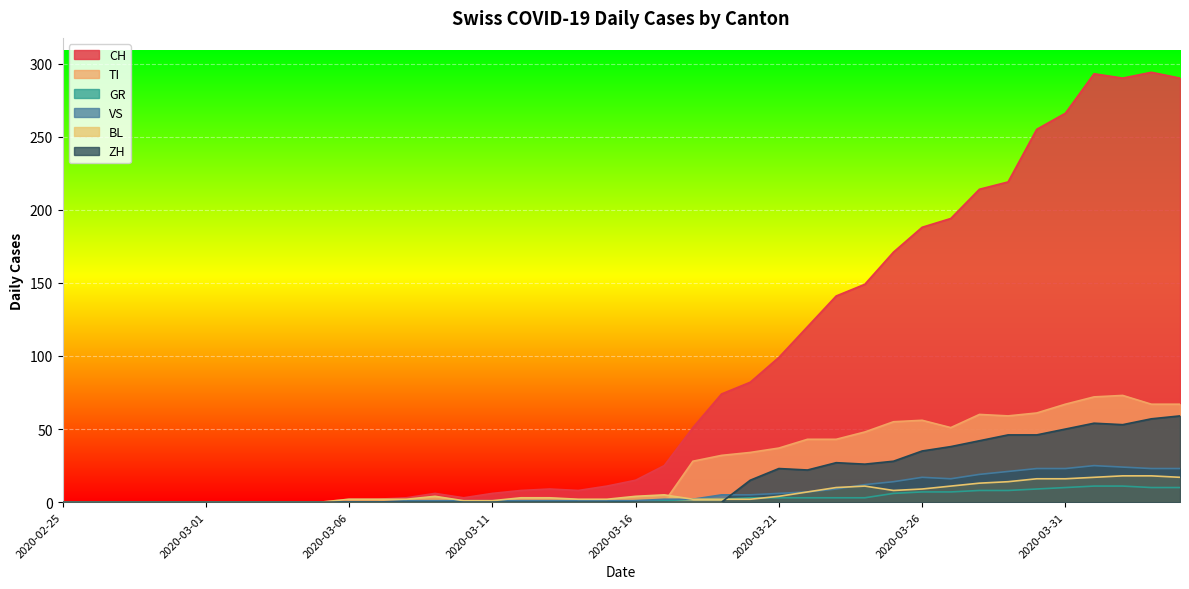

At which category does the chart reach its minimum across all series?

2020-02-25